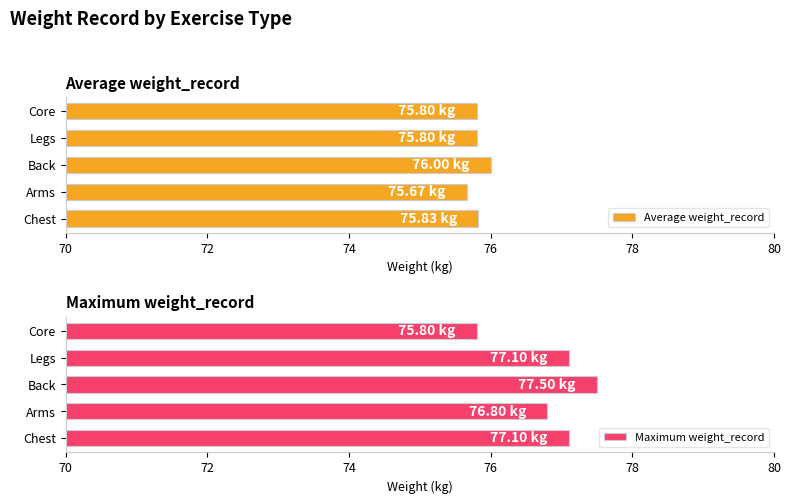

Reading right to left, extract all data points from this chart.

Average weight_record: 75.8	75.8	76.0	75.7	75.8
Maximum weight_record: 75.8	77.1	77.5	76.8	77.1